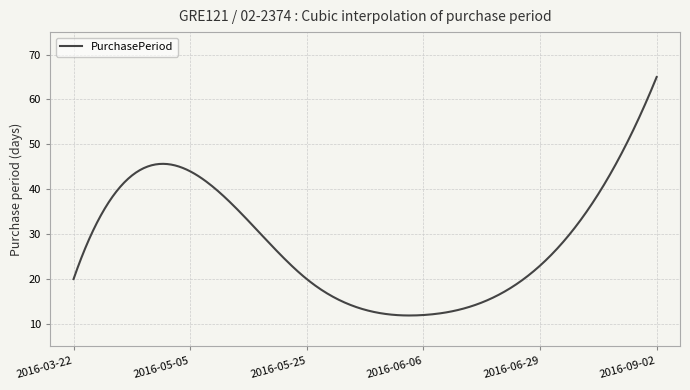

How many series are shown in this chart?

1